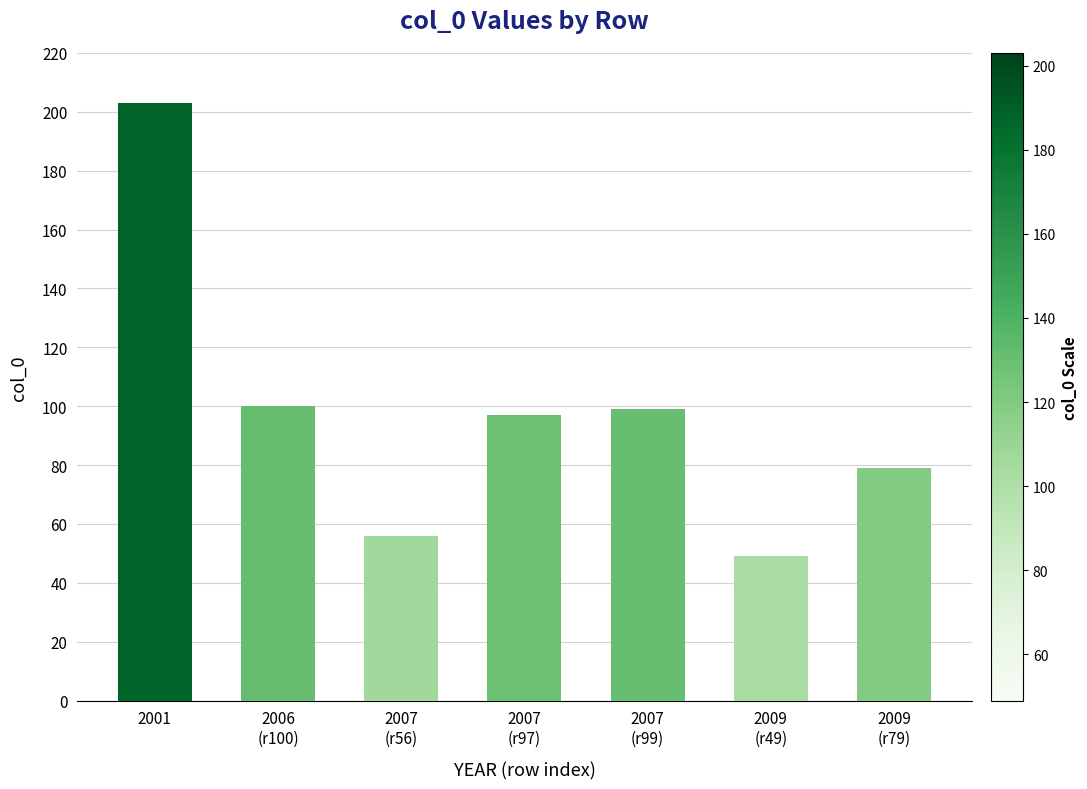

Approximately how many times larger is the value at 2007
(r99) compared to 2006
(r100)?

1.0